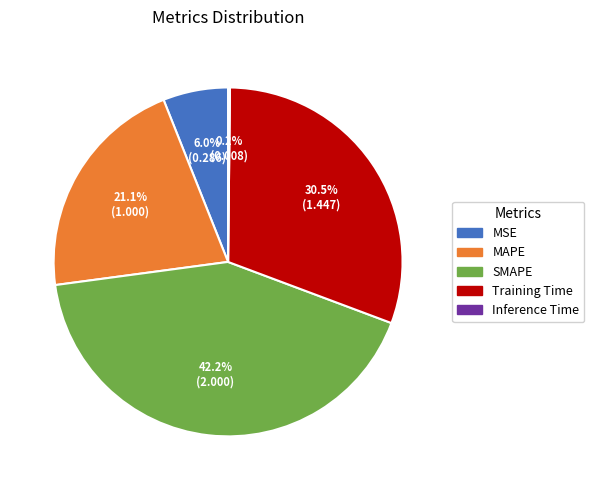

True or false: MAPE accounts for 35% of the total.

False